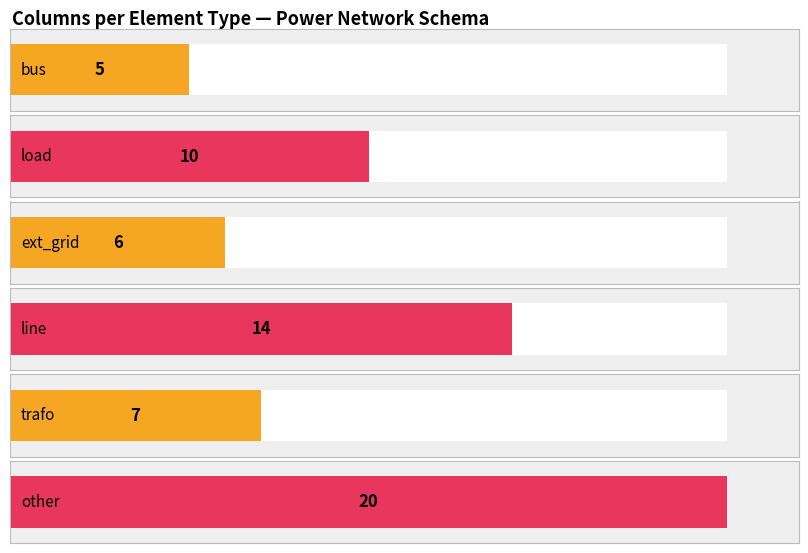

True or false: the data shows 3 at uint32.

False